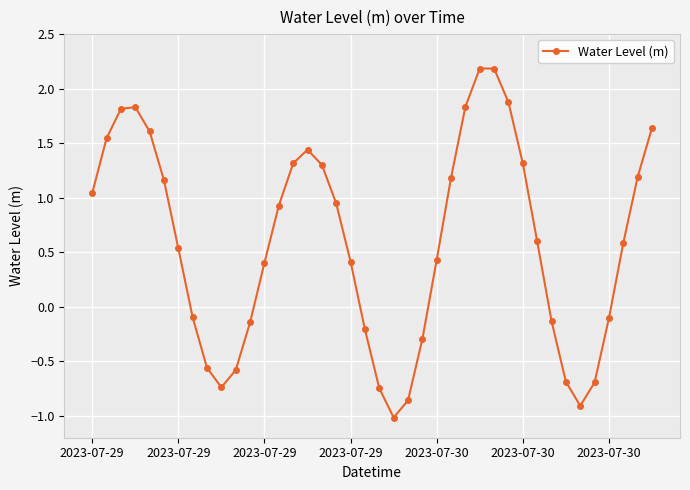

What is the minimum value shown in the chart?

-1.0